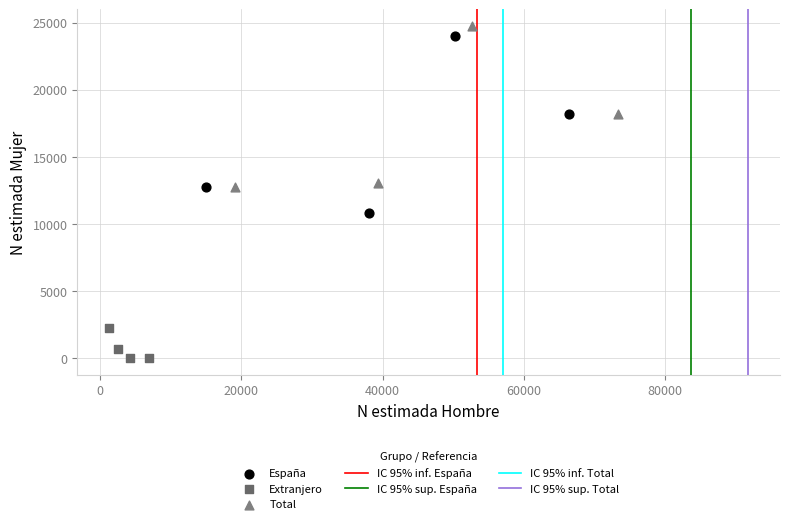

Which series has the largest Y range (max minus min)?

España